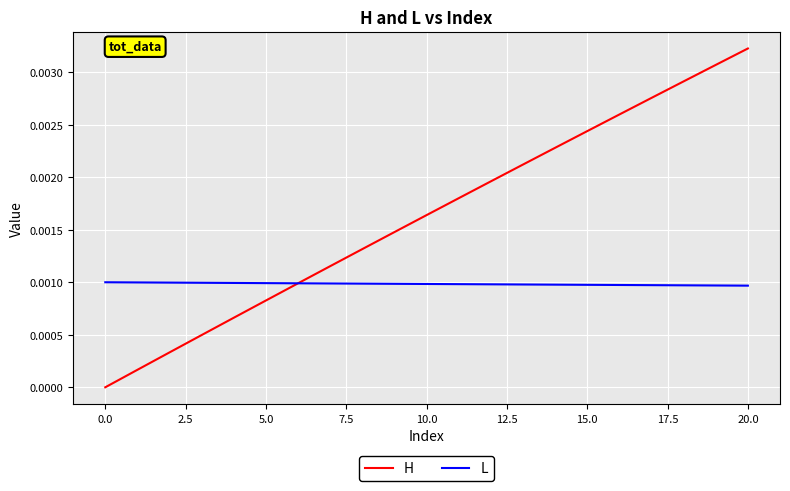

Count the number of categories in the chart.

21